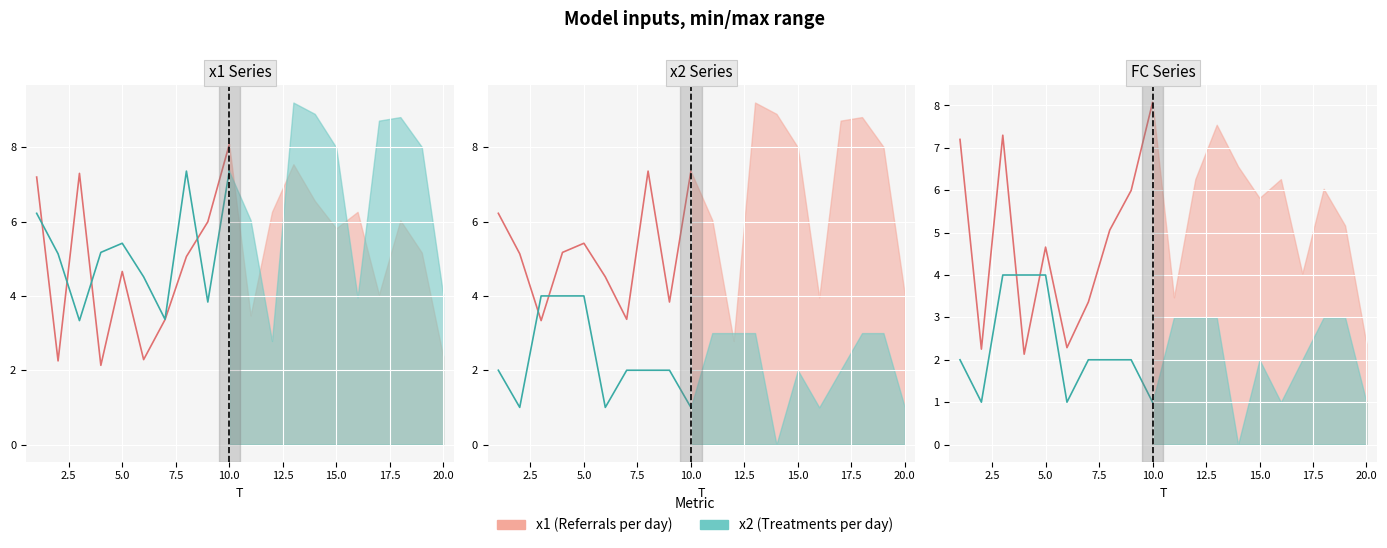

What is the sum of all x2 values?

23.0